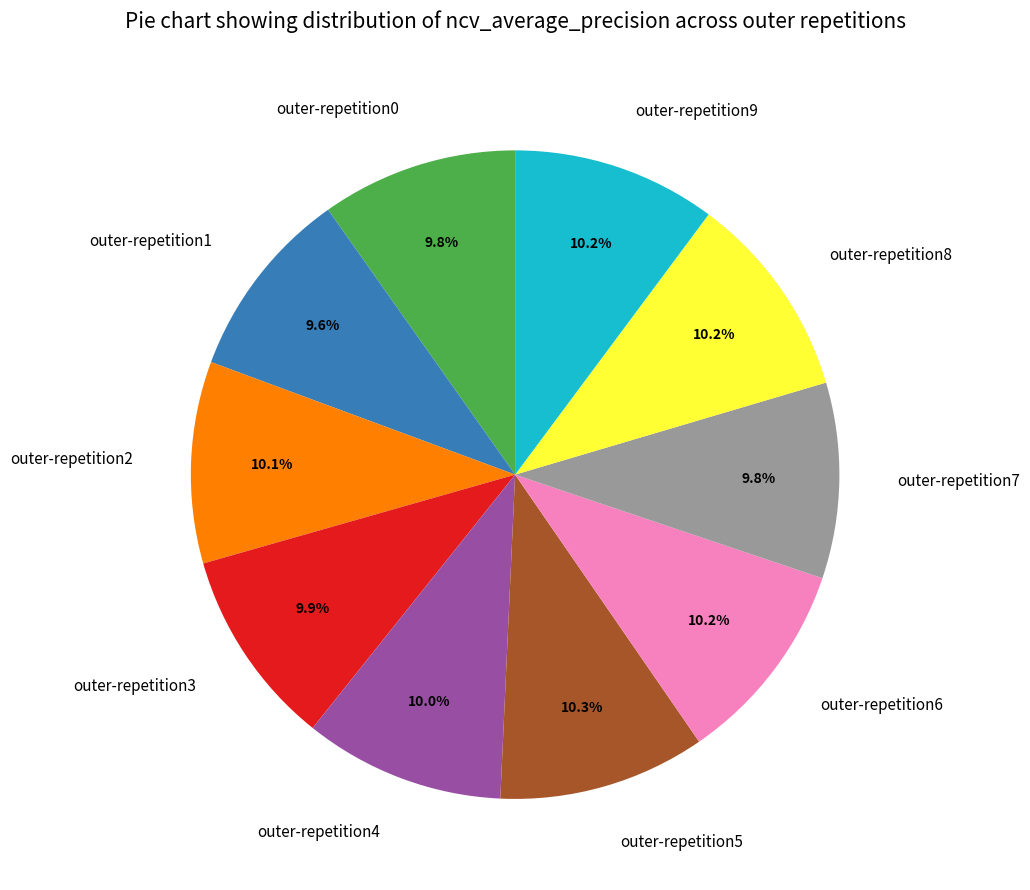

To the nearest percent, what is the combined percentage of outer-repetition5 and outer-repetition3?

20%